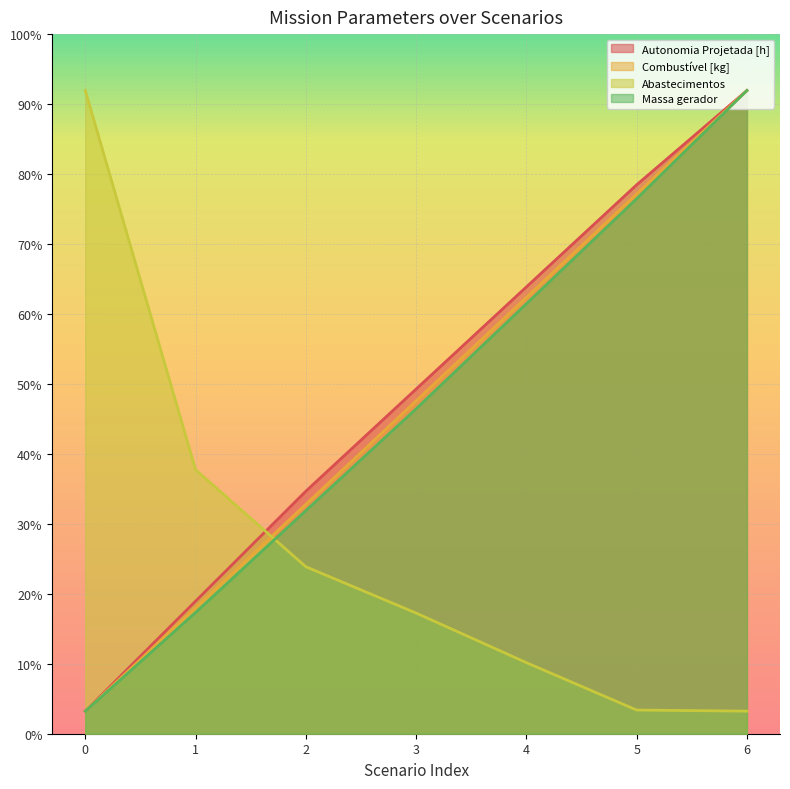

What is the maximum value for Combustível [kg]?

570.0